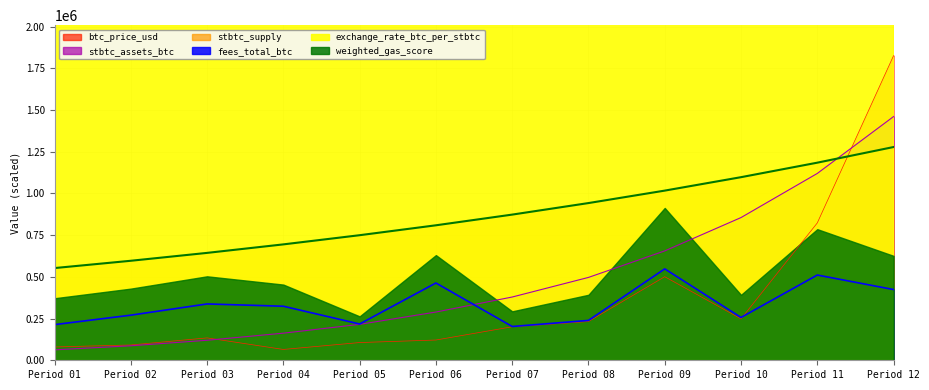

How many values in the fees_total_btc series are below 323839?

6